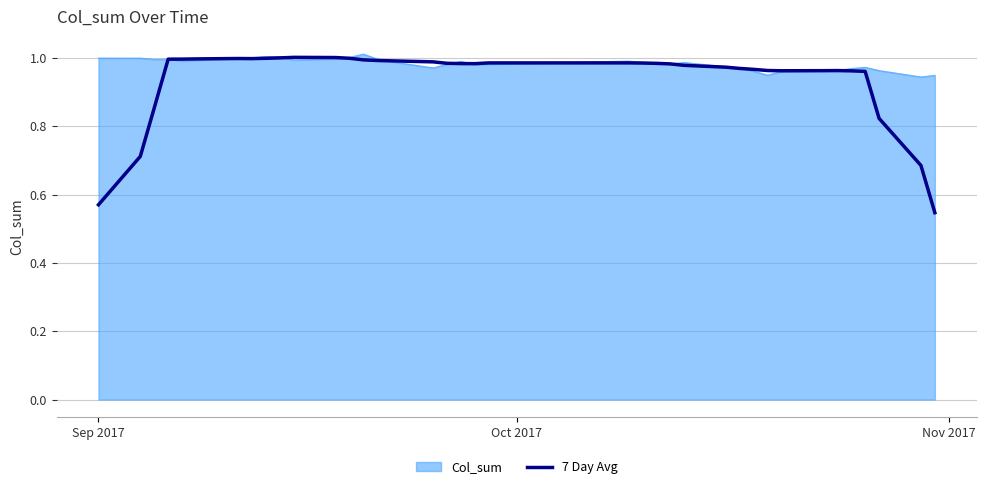

How many lines are shown in the chart?

2